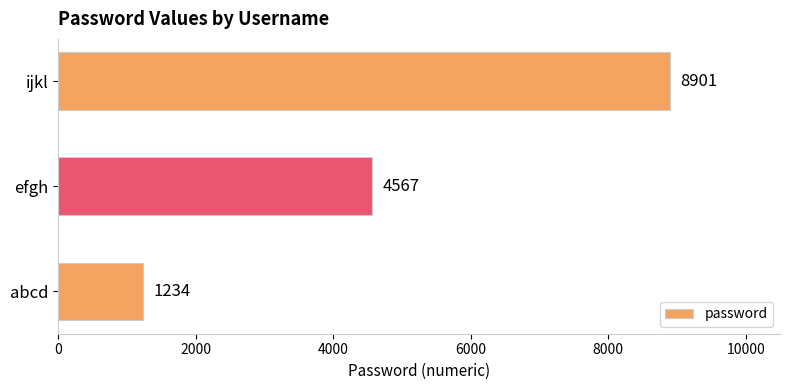

What is the average value?

4901